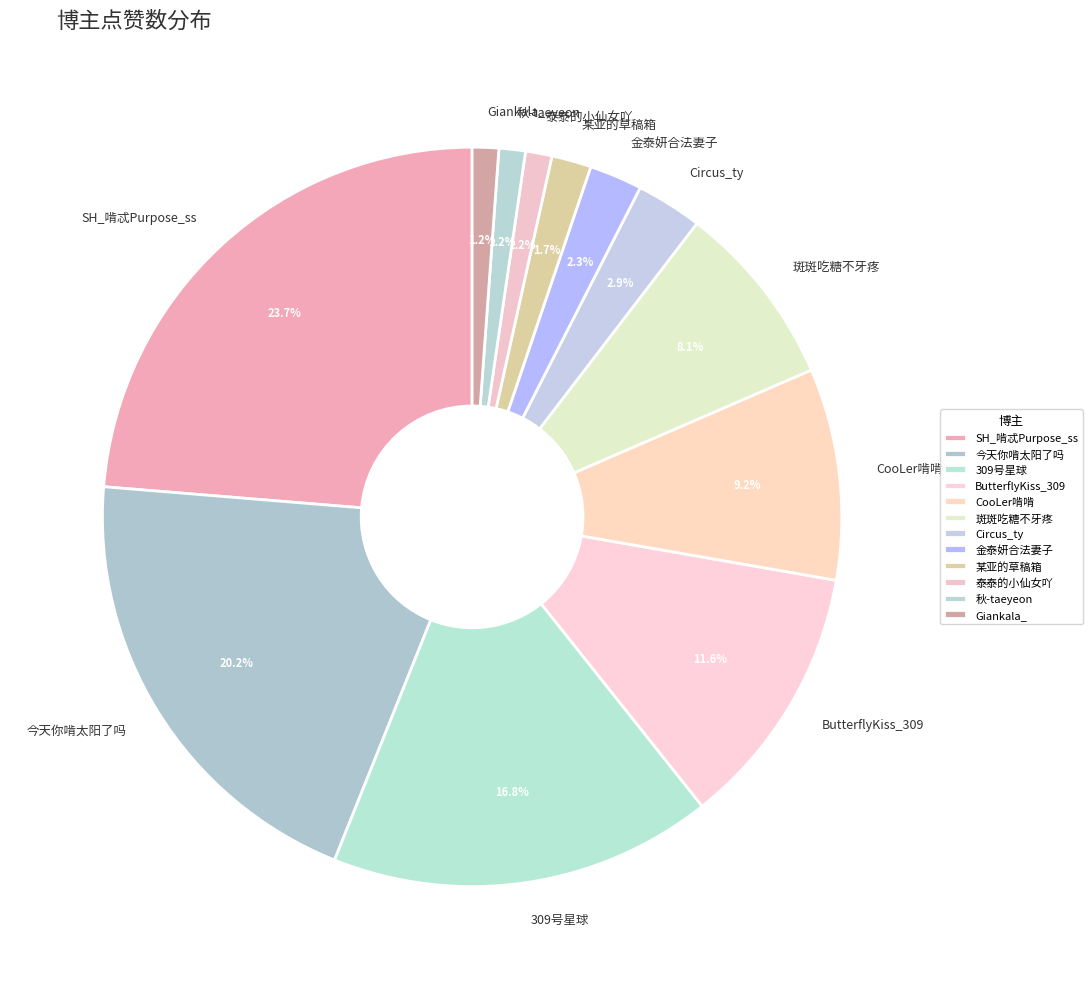

How much of the chart is everything except SH_啃忒Purpose_ss?

76.3%